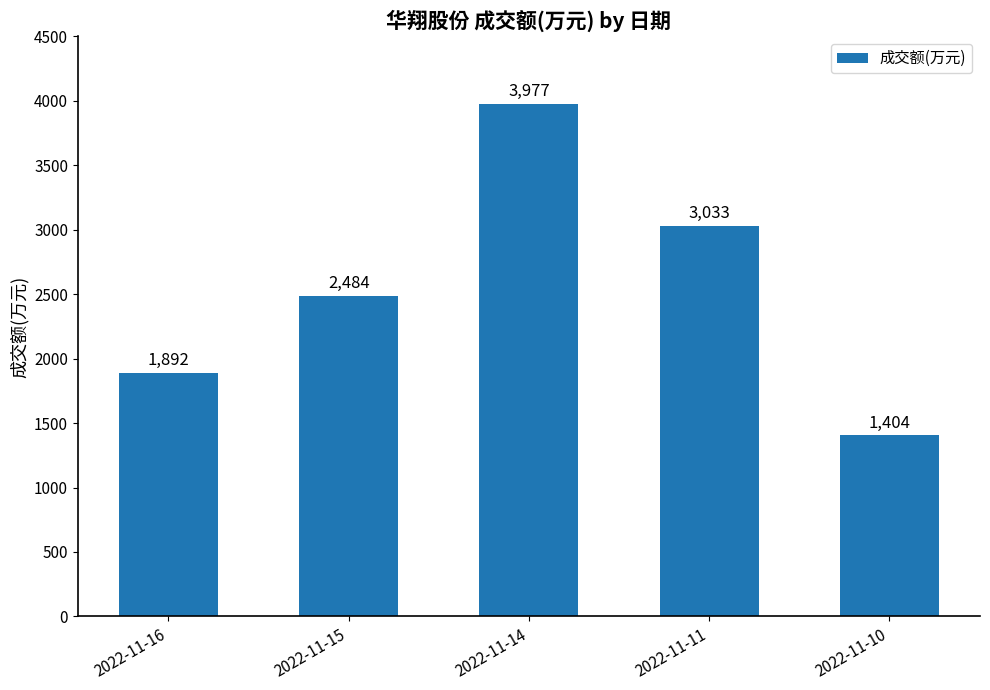

Reading left to right, extract all data points from this chart.

1892	2484	3977	3033	1404